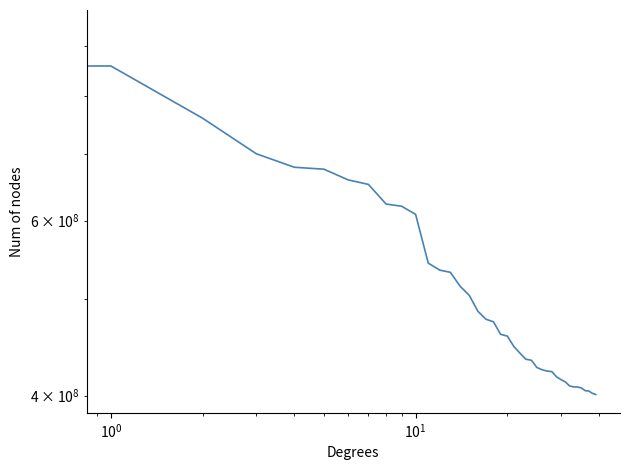

What position from the left is 37?

38